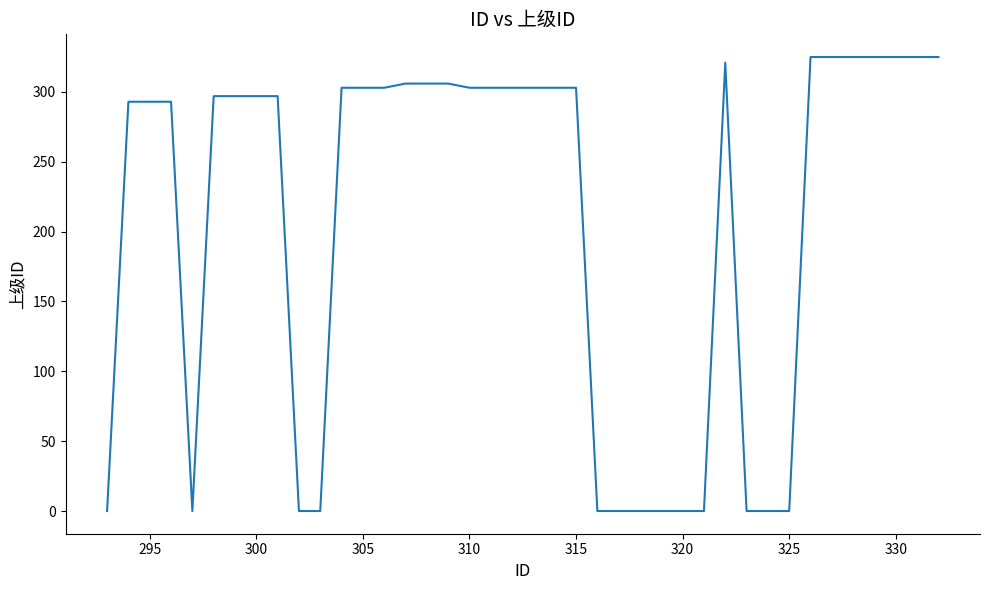

What is the difference between the maximum and minimum values?

325